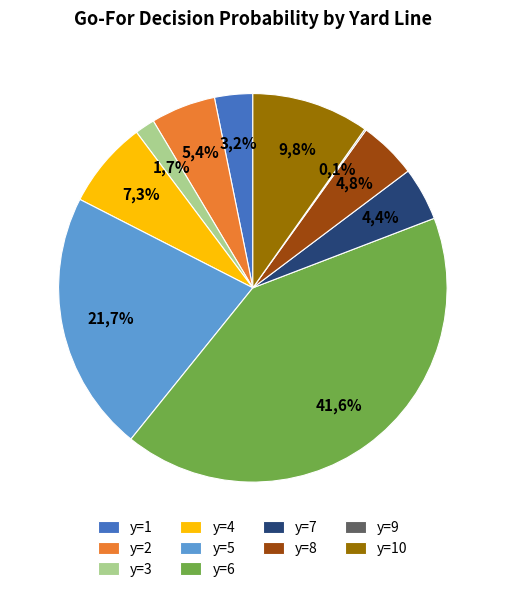

Between y=5 and y=6, which is larger?

y=6